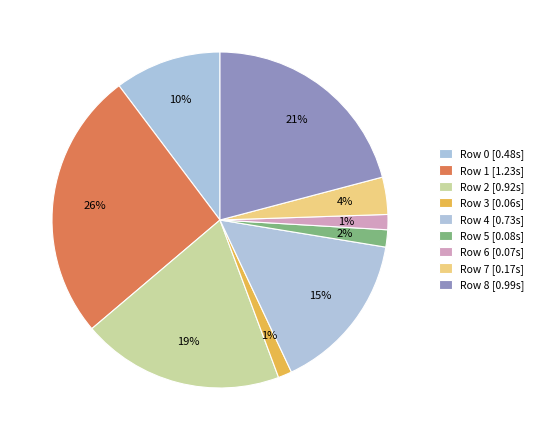

Which category has the biggest portion of the pie?

Row 1